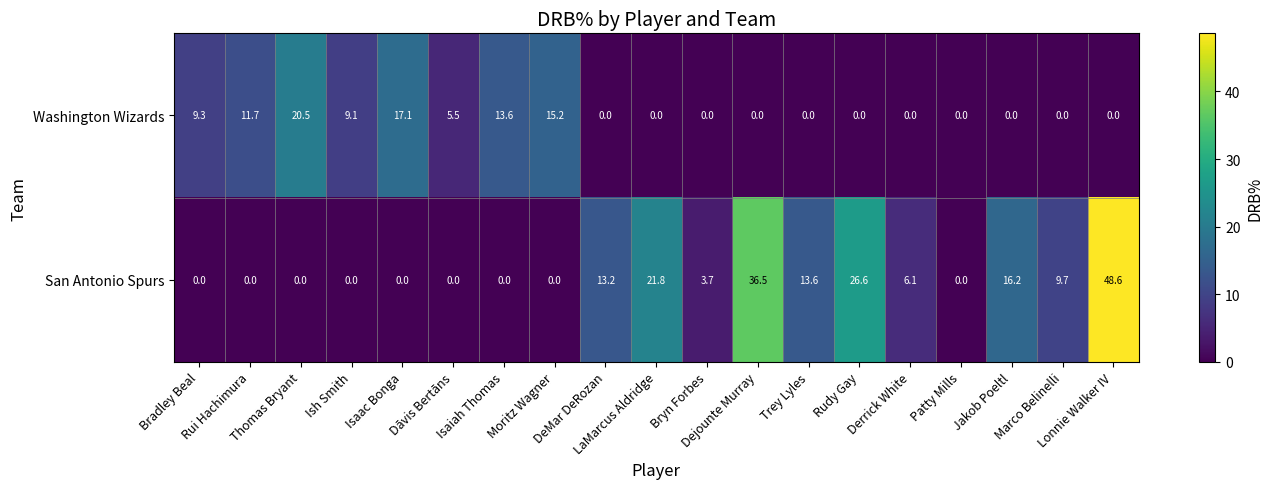

Which series has the largest range (max minus min)?

San Antonio Spurs